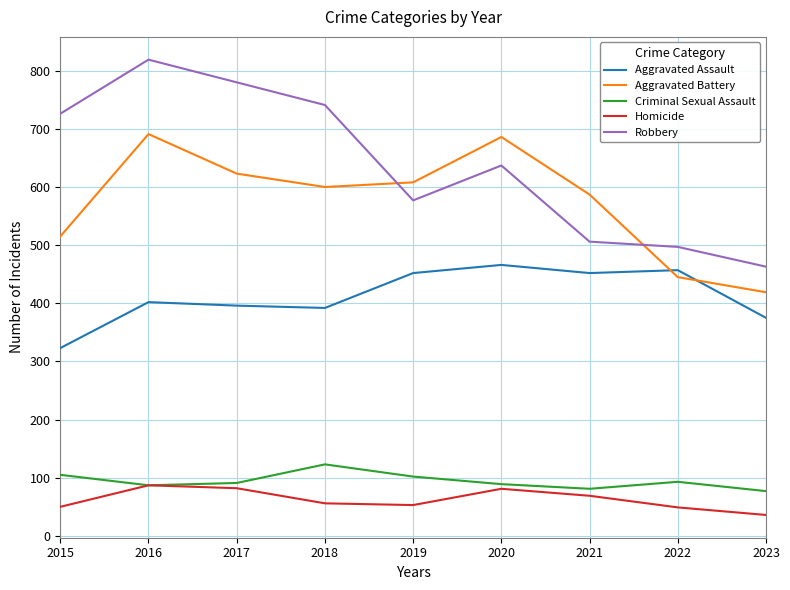

In Robbery, how many points are higher than both neighbors (excluding endpoints)?

2